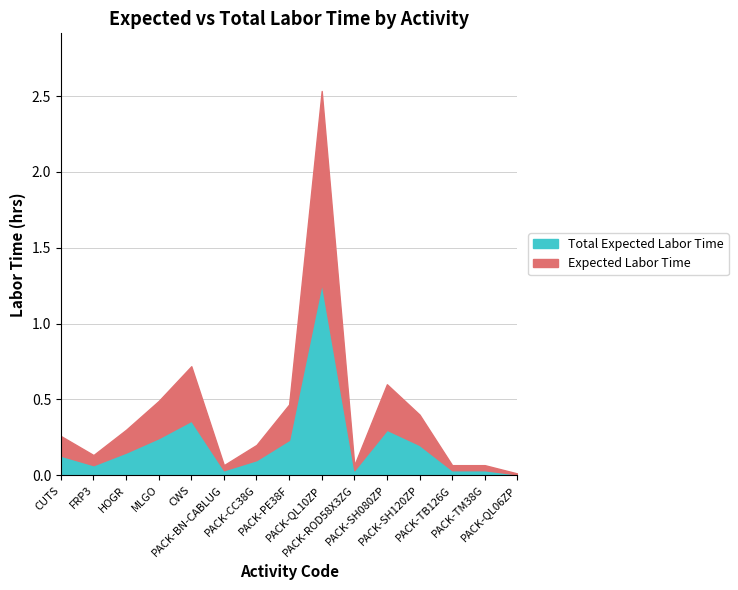

Which label corresponds to the smallest value in the chart?

PACK-QL06ZP